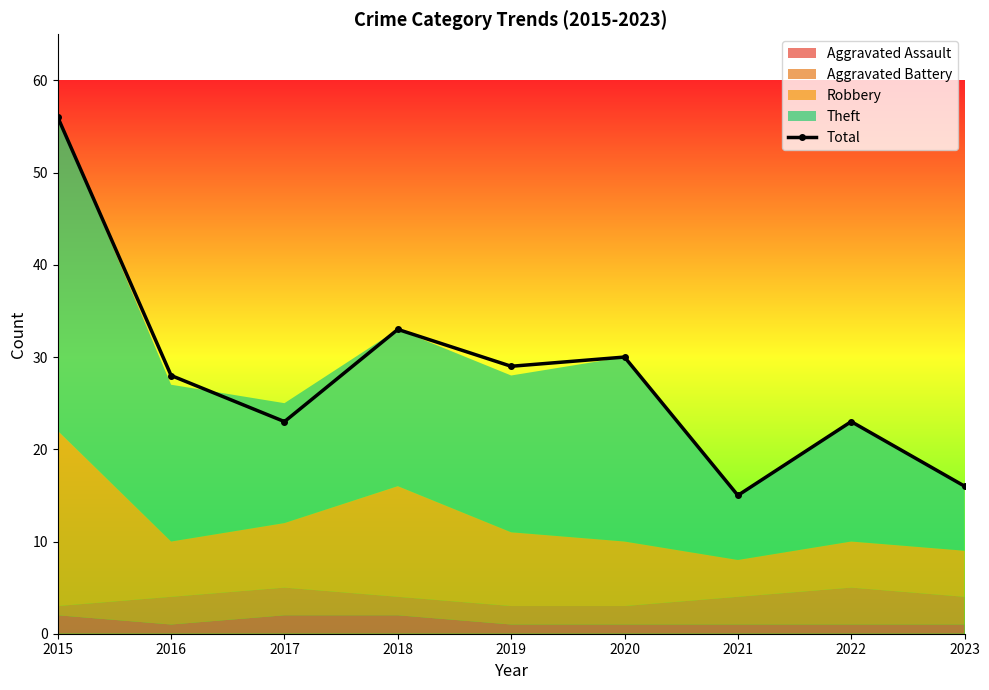

Is it true that the value at 2022 is 13?

False